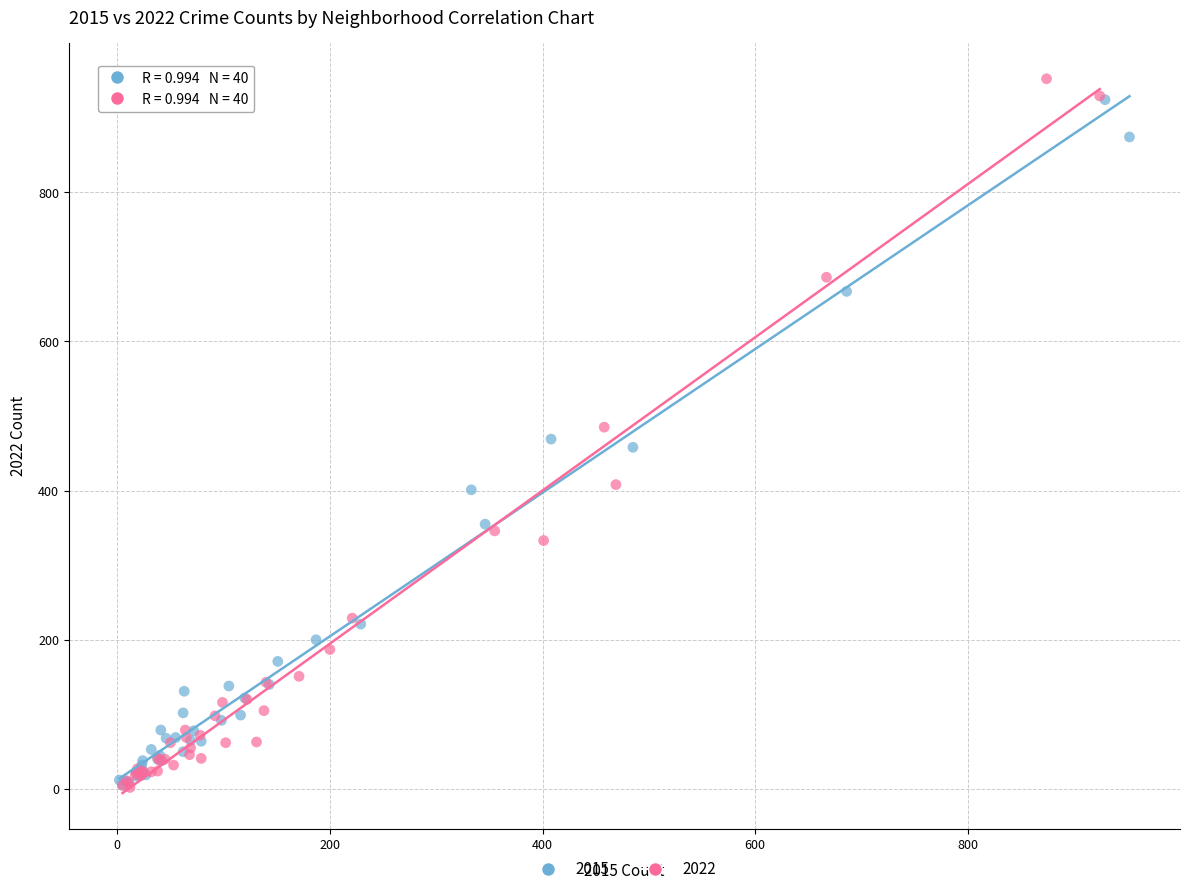

Which series has the largest Y range (max minus min)?

2022